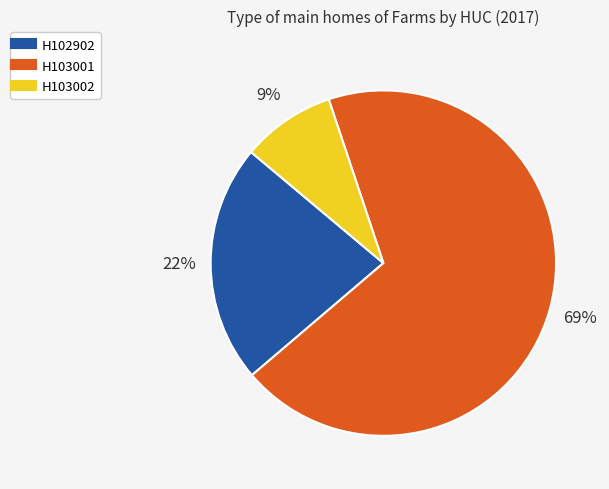

The H103002 slice represents 9% of the pie. True or false?

True